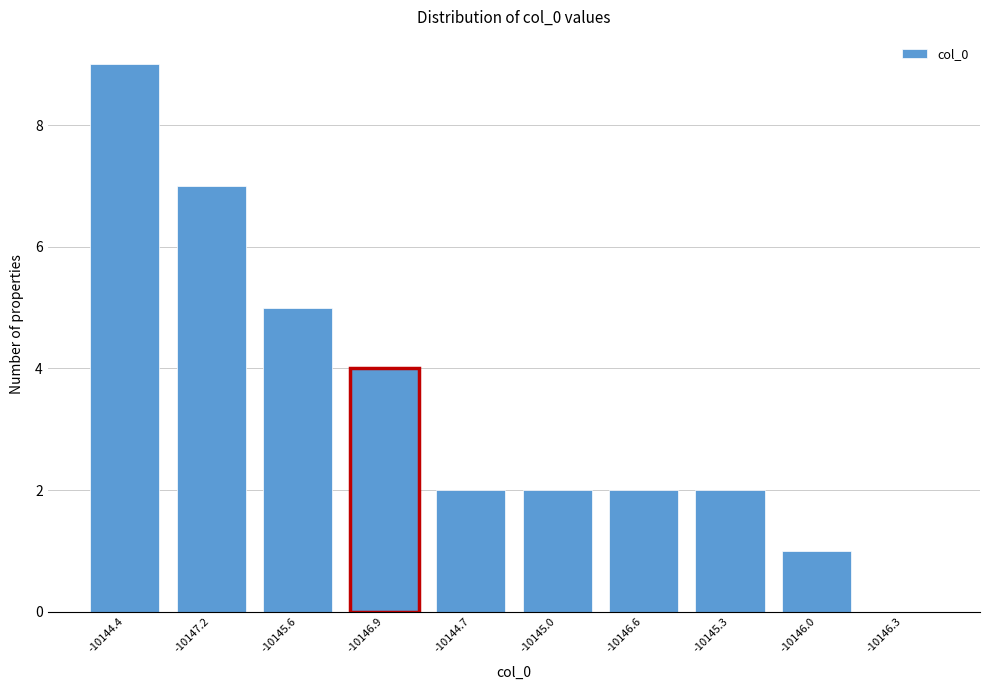

Reading left to right, transcribe all the data shown in this chart.

-10144.4=9	-10147.2=7	-10145.6=5	-10146.9=4	-10144.7=2	-10145.0=2	-10146.6=2	-10145.3=2	-10146.0=1	-10146.3=0